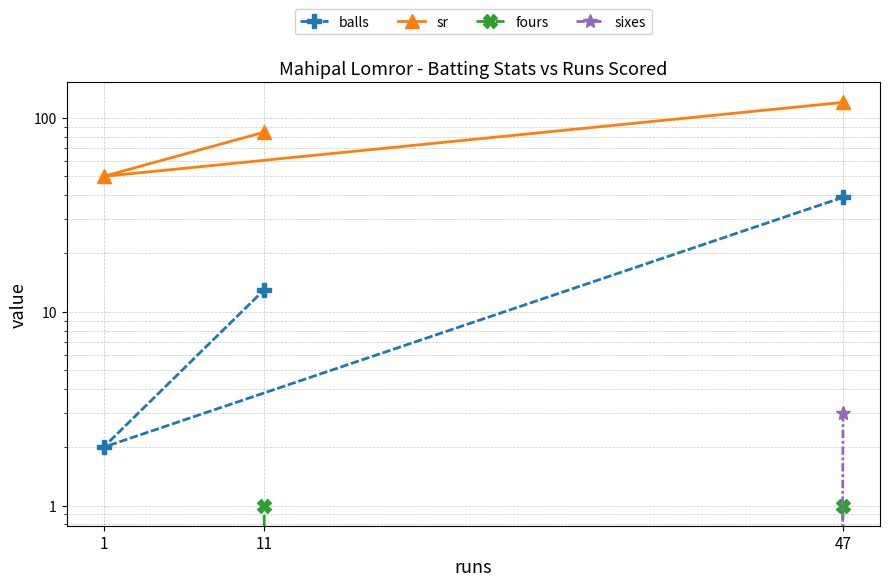

What are all the series names shown in the legend?

balls, sr, fours, sixes